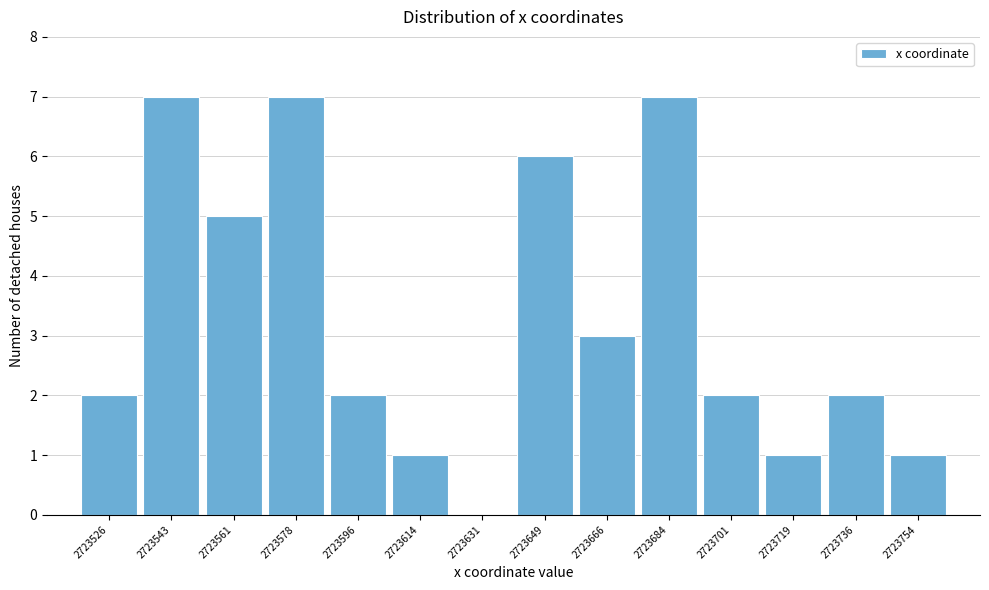

Reading left to right, transcribe all the data shown in this chart.

2723526=2	2723543=7	2723561=5	2723578=7	2723596=2	2723614=1	2723631=0	2723649=6	2723666=3	2723684=7	2723701=2	2723719=1	2723736=2	2723754=1